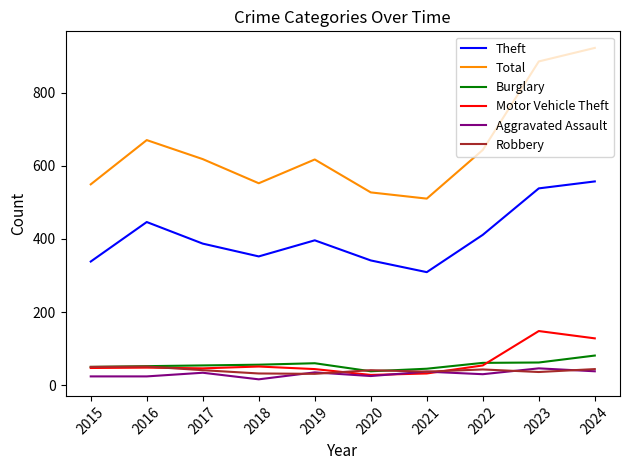

Read the Motor Vehicle Theft value at 2017, to the nearest 10.

50